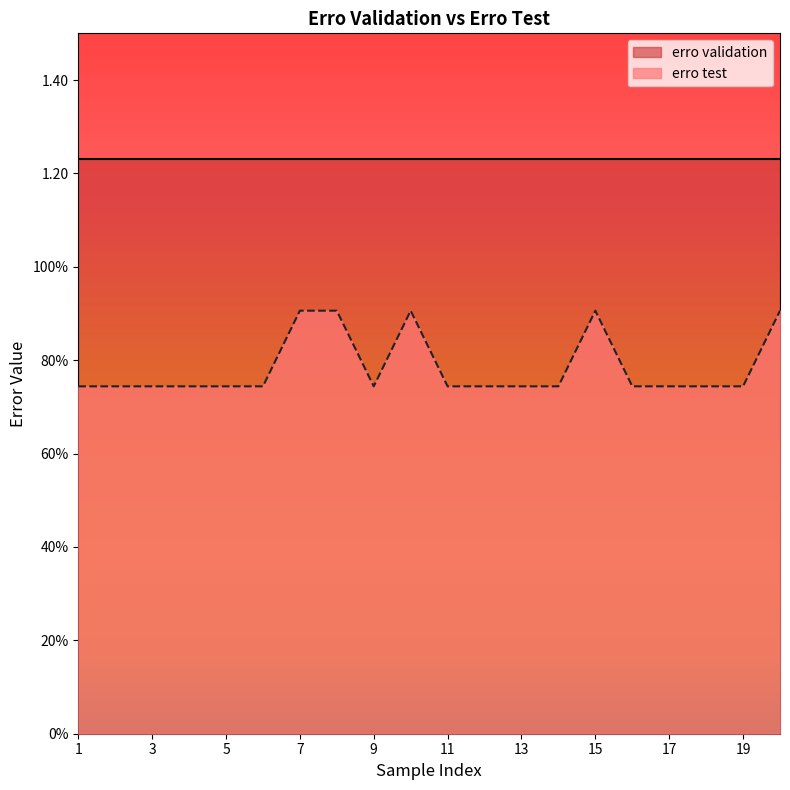

True or false: the data shows 1.6 at 10.

False